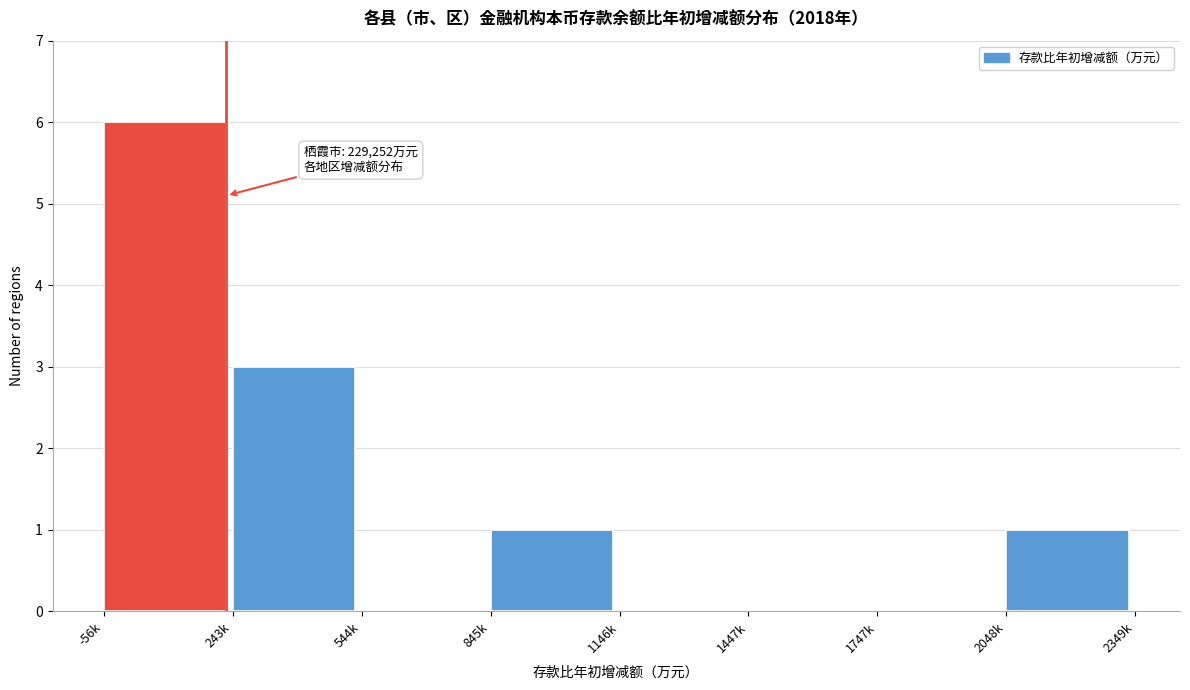

Reading left to right, what are all the values shown in this chart?

-56k=6	243k=3	544k=0	845k=1	1146k=0	1447k=0	1747k=0	2048k=1